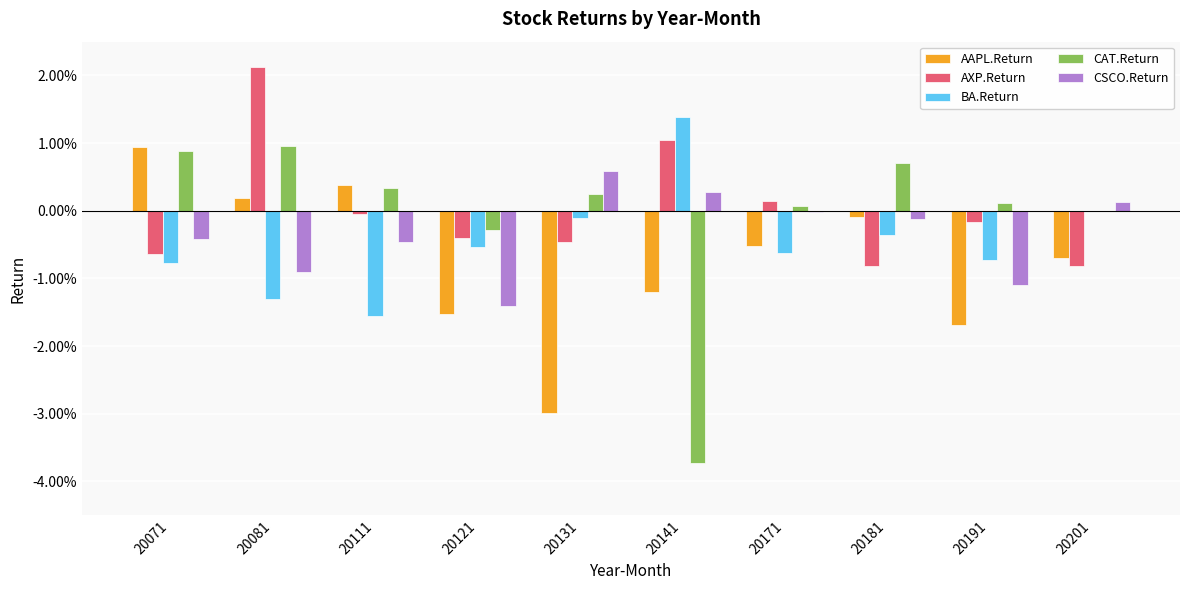

What are all the series names shown in the legend?

AAPL.Return, AXP.Return, BA.Return, CAT.Return, CSCO.Return